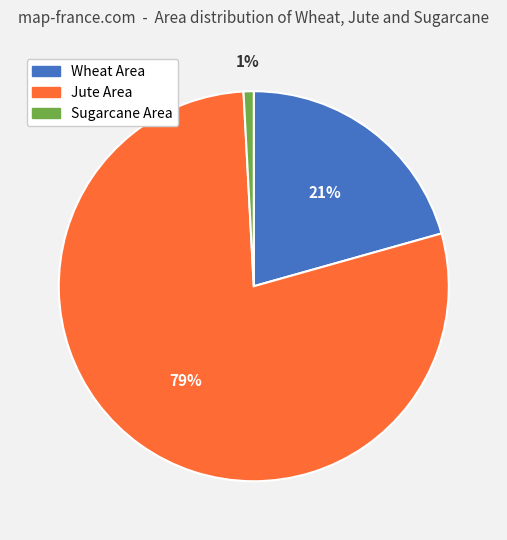

Combined, do Sugarcane Area and Jute Area account for over 50%?

Yes